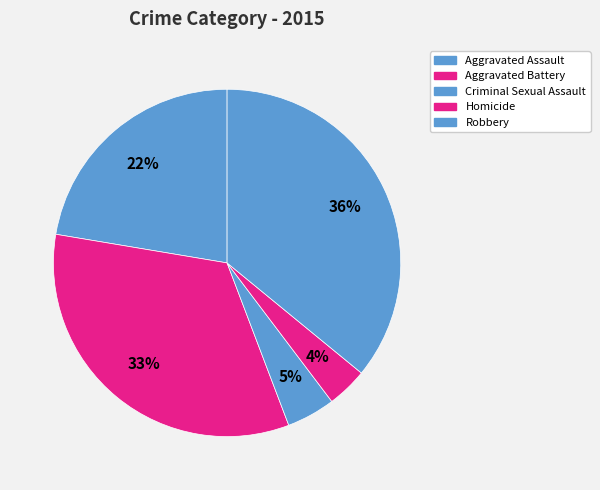

Is there a majority slice in this chart?

No